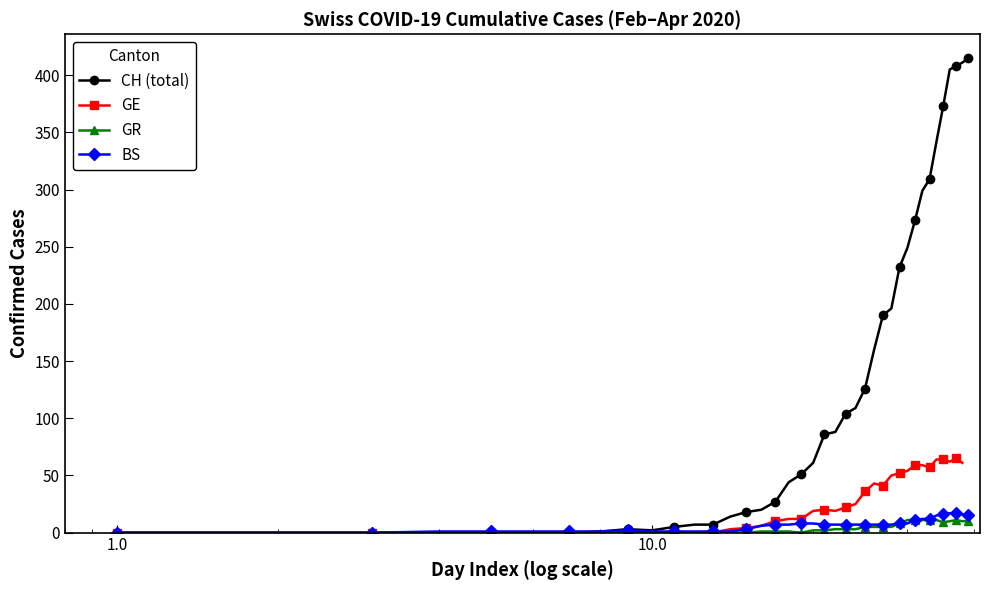

Which series ends up on top after the final intersection of GR and GE?

GE